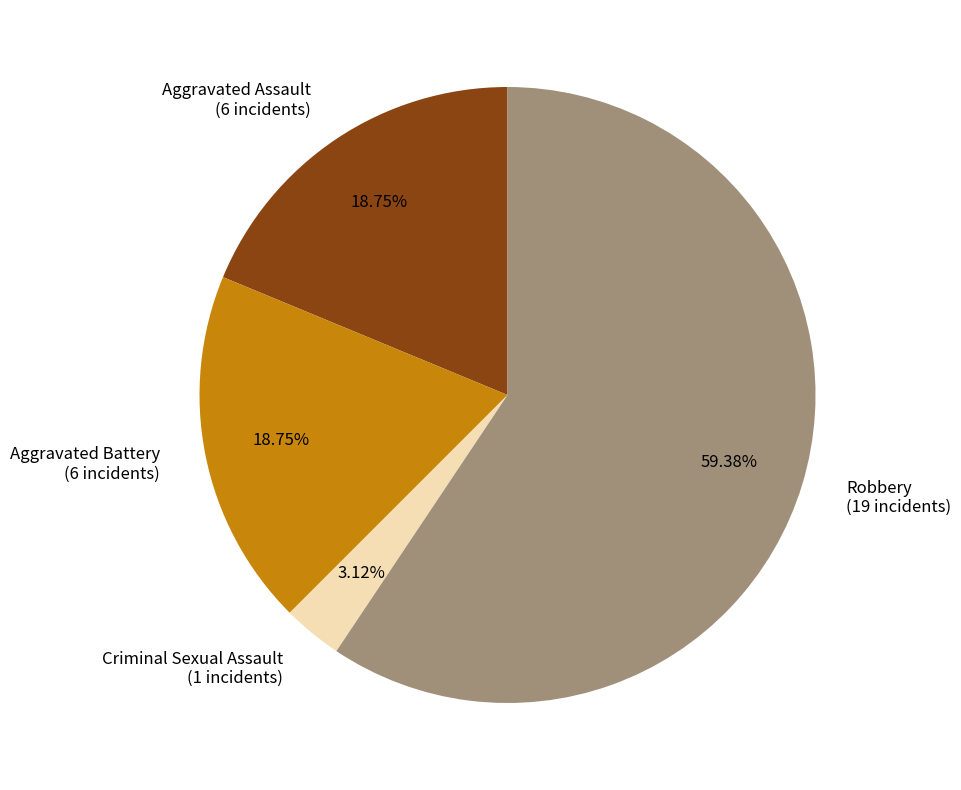

How many segments does this pie chart have?

4